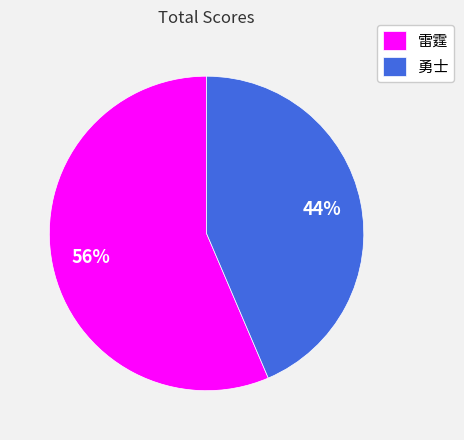

True or false: 勇士 accounts for 56% of the total.

False